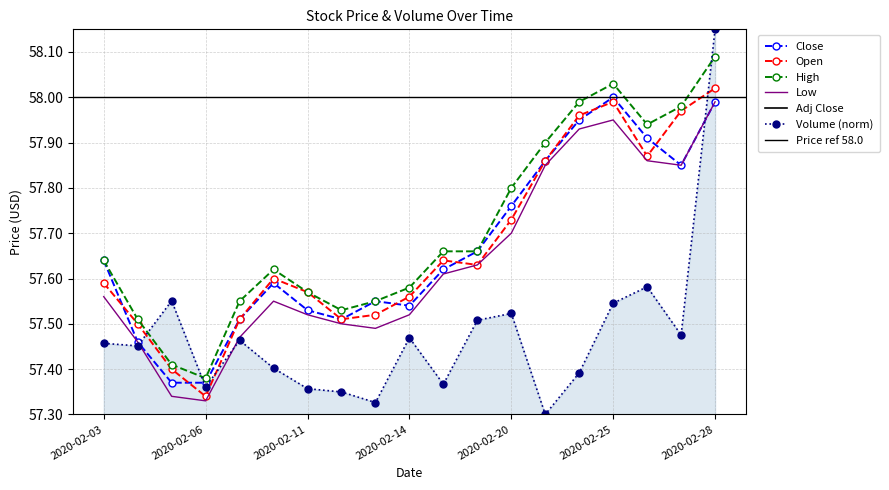

Which series has the largest range (max minus min)?

Volume